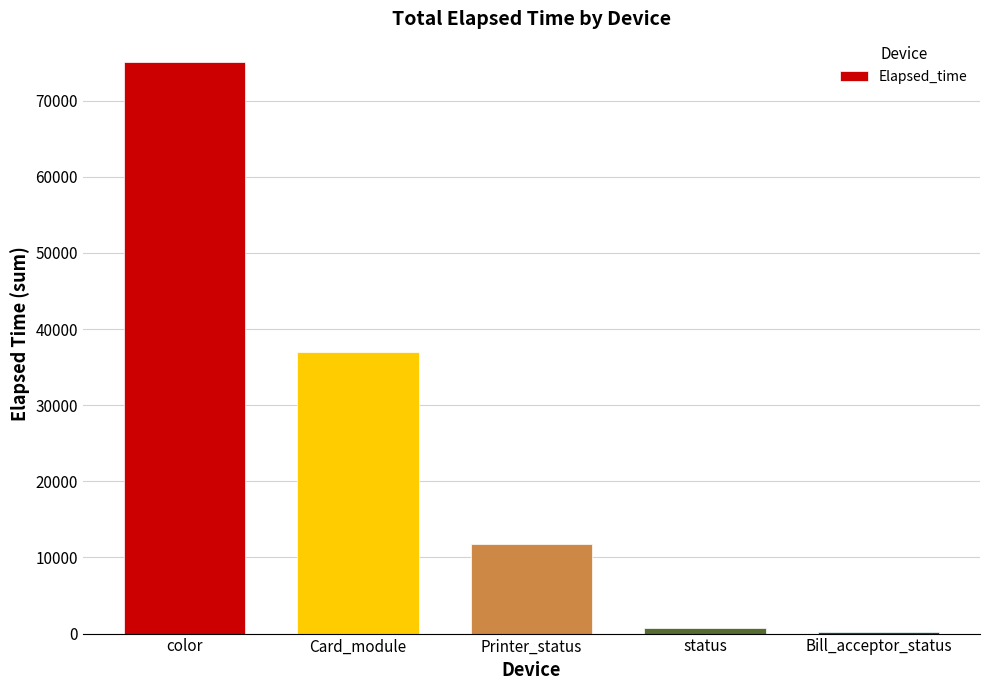

What is the label of the 2nd bar from the right?

status